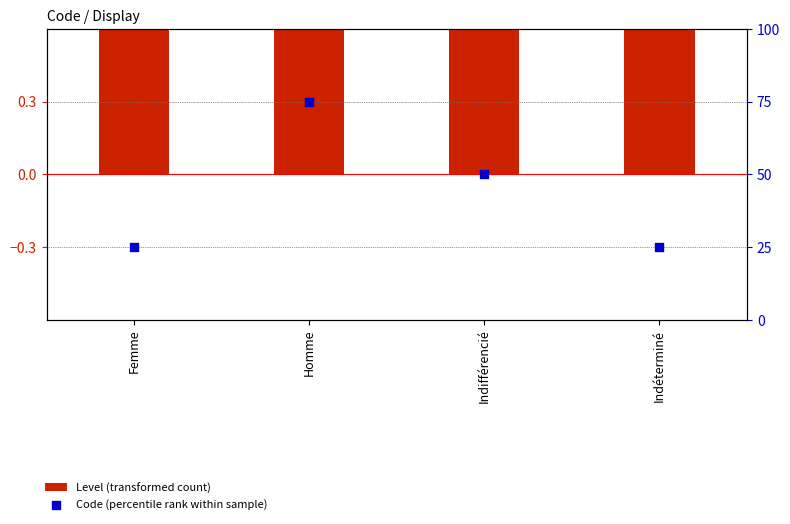

What is the total value across all series at Femme?

26